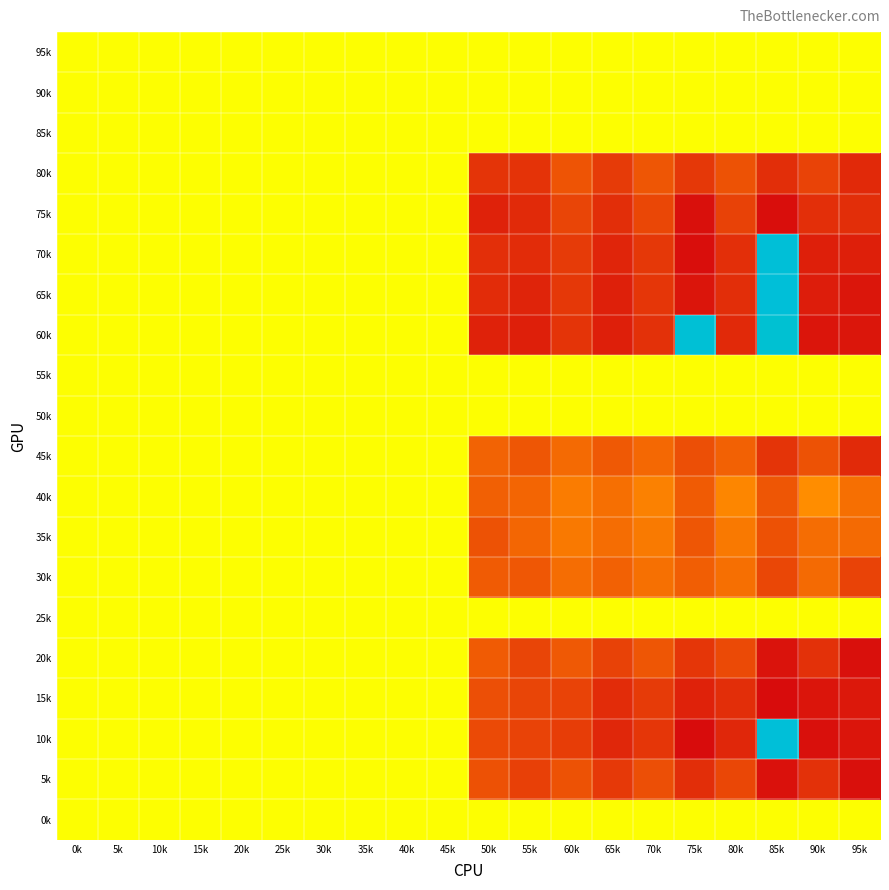

What is the maximum value shown in the chart?

177.4